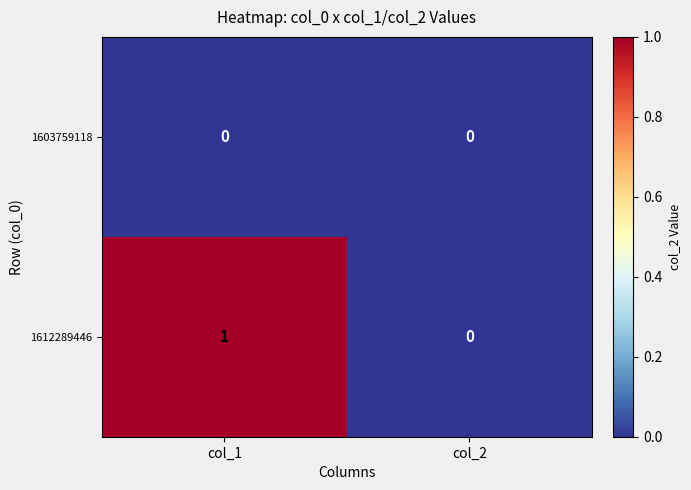

The 1612289446 series shows 1 at col_1. True or false?

True